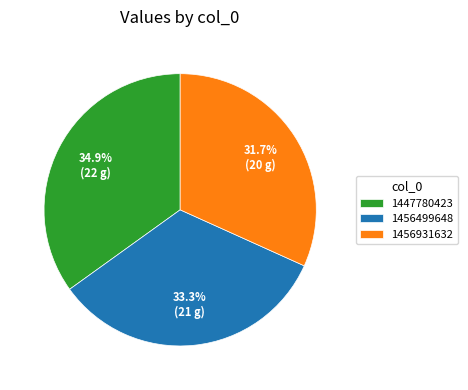

Does 1456499648 account for over 50% of the chart?

No